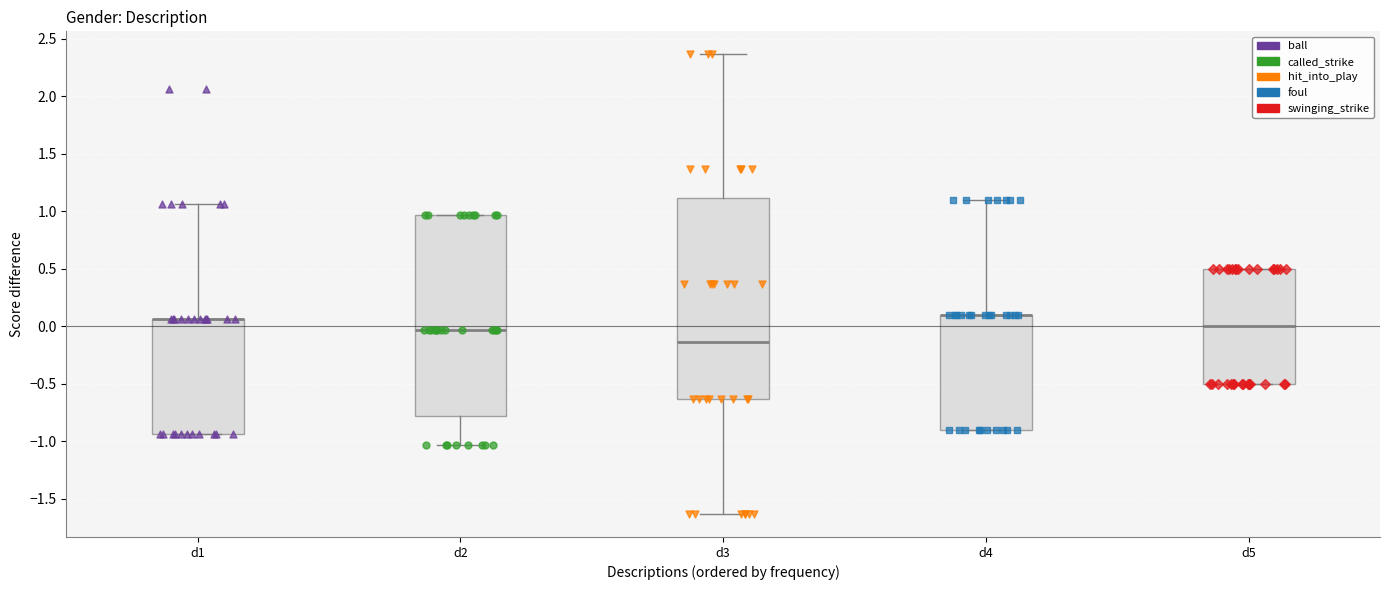

Reading left to right, read every box against the y-axis: the position of its median line, the range the box covers, and the ends of its whiskers. The values are not printed on the chart, so give them approximately, as read against the axis.

d1: median 0.05 (drawn on the box's upper edge), box -0.95 to 0.05, whiskers -0.95 to 1.05
d2: median -0.05, box -0.80 to 0.95, whiskers -1.05 to 0.95
d3: median -0.15, box -0.65 to 1.10, whiskers -1.65 to 2.35
d4: median 0.10 (drawn on the box's upper edge), box -0.90 to 0.10, whiskers -0.90 to 1.10
d5: median 0.00, box -0.50 to 0.50, whiskers -0.50 to 0.50